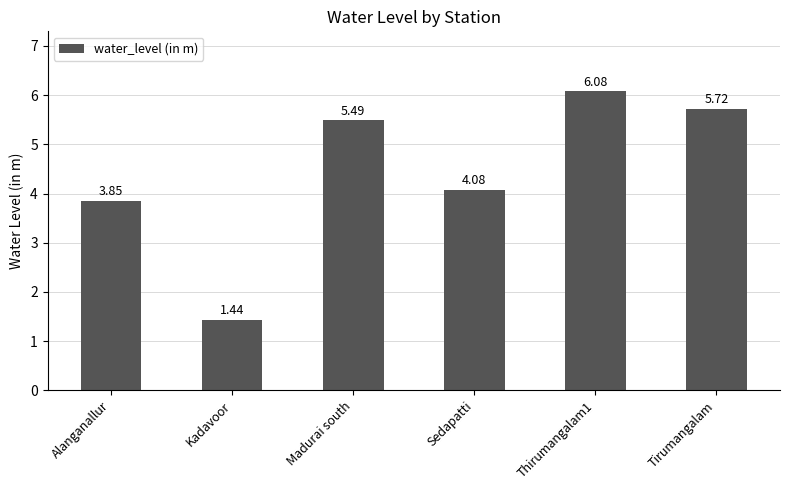

How many data points are above 5?

3